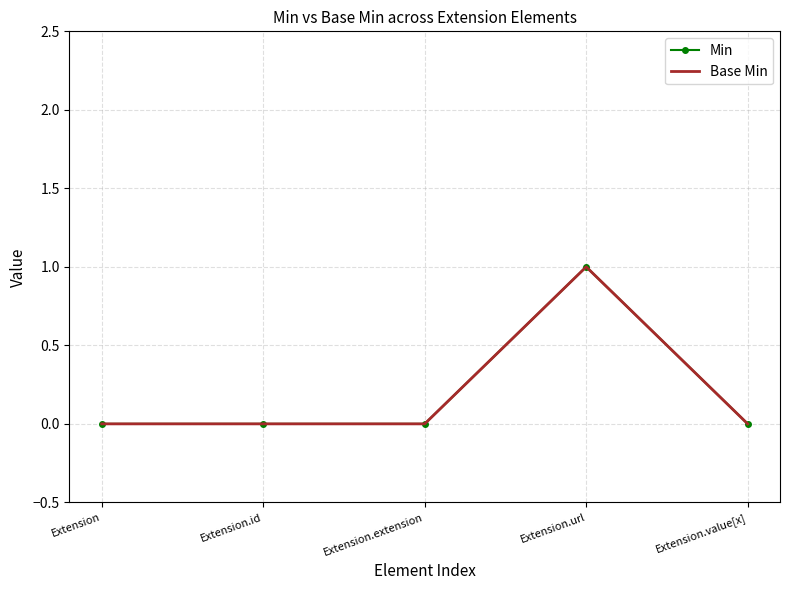

How many lines are shown in the chart?

2